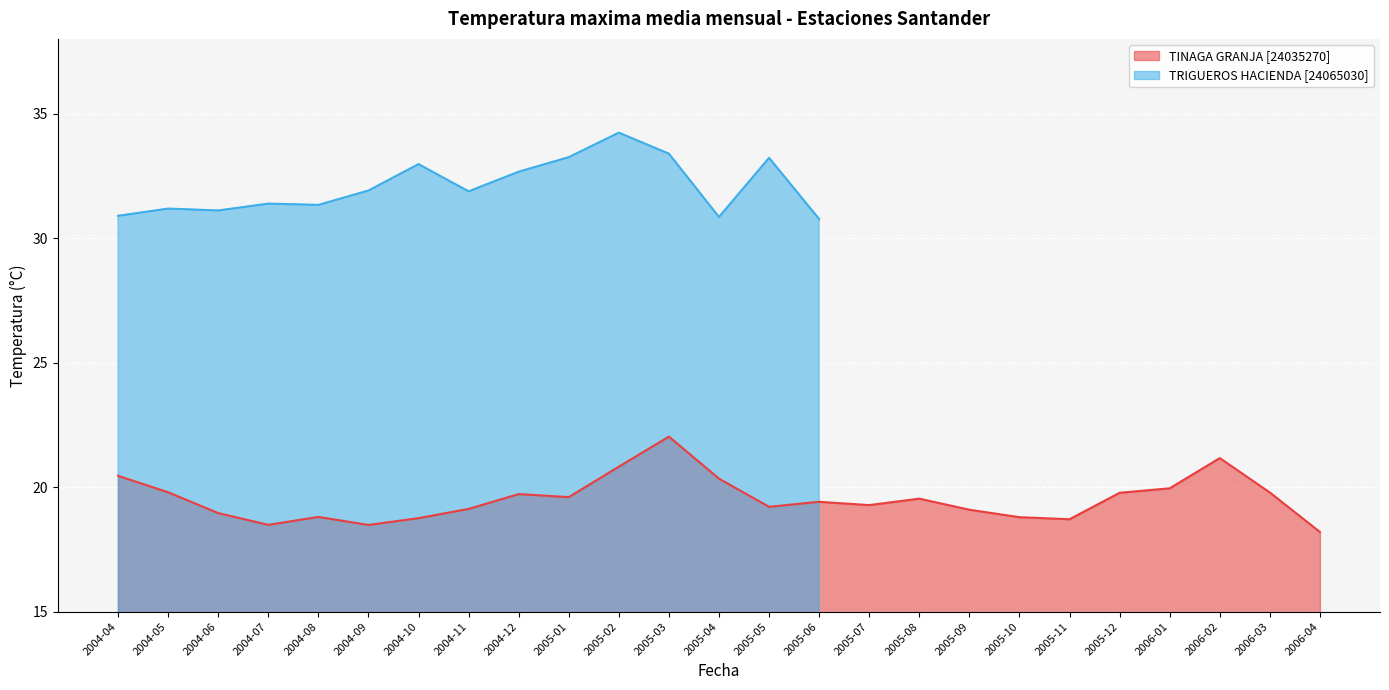

Is it true that TRIGUEROS HACIENDA [24065030] equals 49.8 at 2005-03?

False